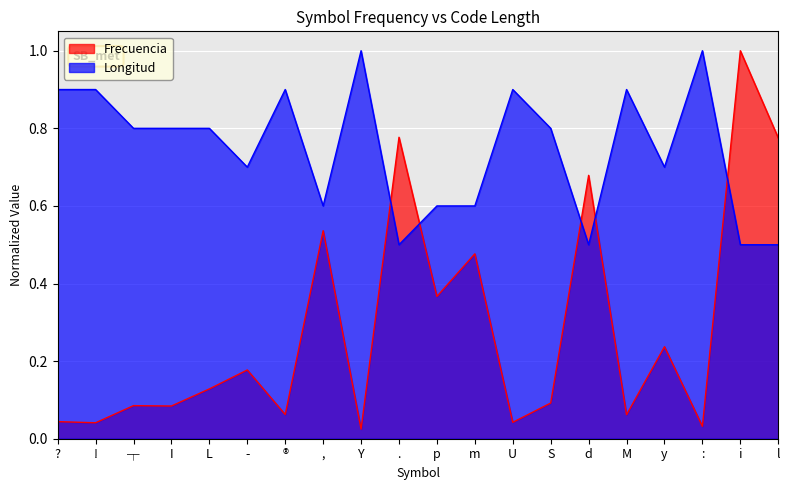

What is the spread (max minus min) of values at :?

1.0